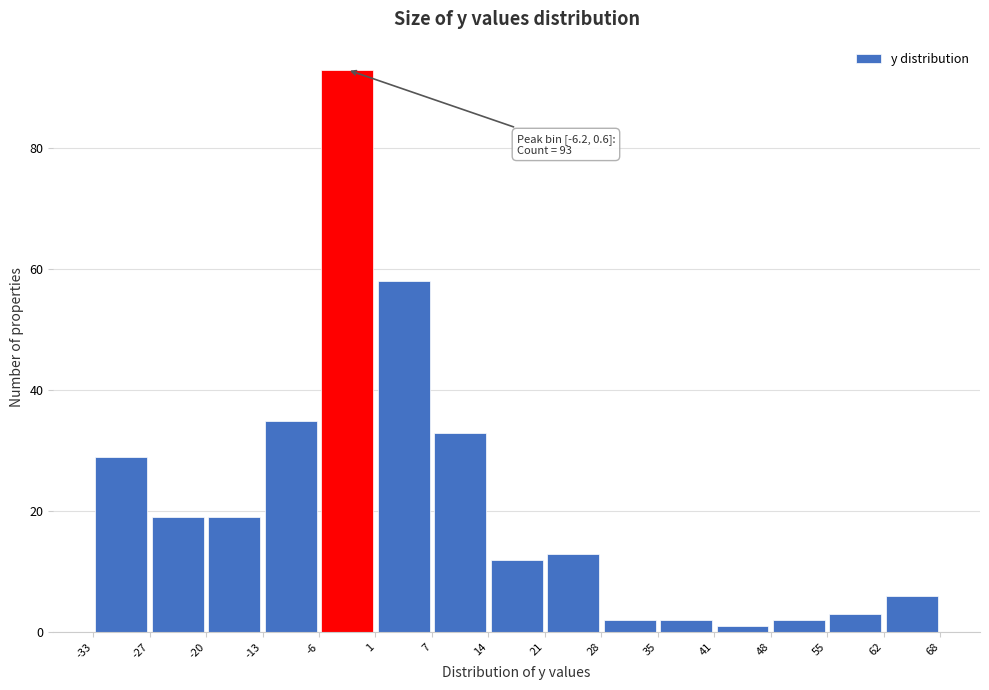

Which range on the x-axis has the tallest bar?

-6 to 1